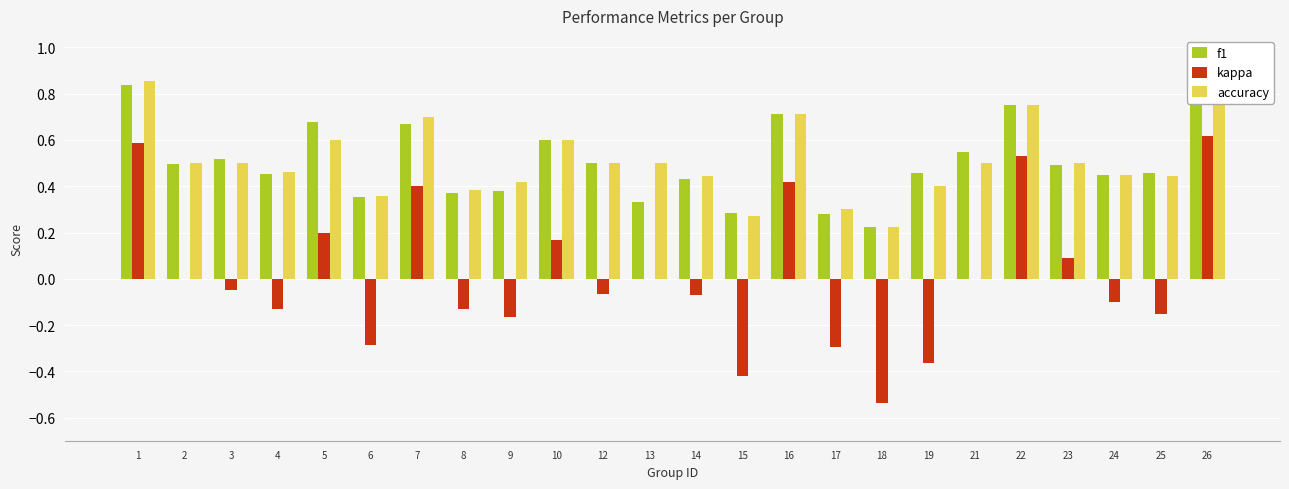

Is the value of kappa at 2 greater than the value of f1 at 6?

No